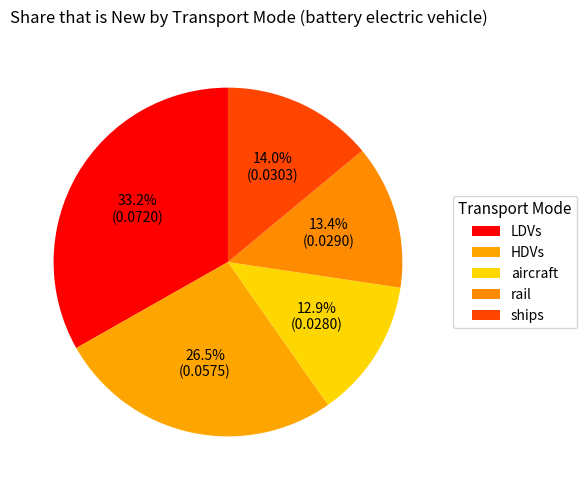

Between ships and rail, which is larger?

ships